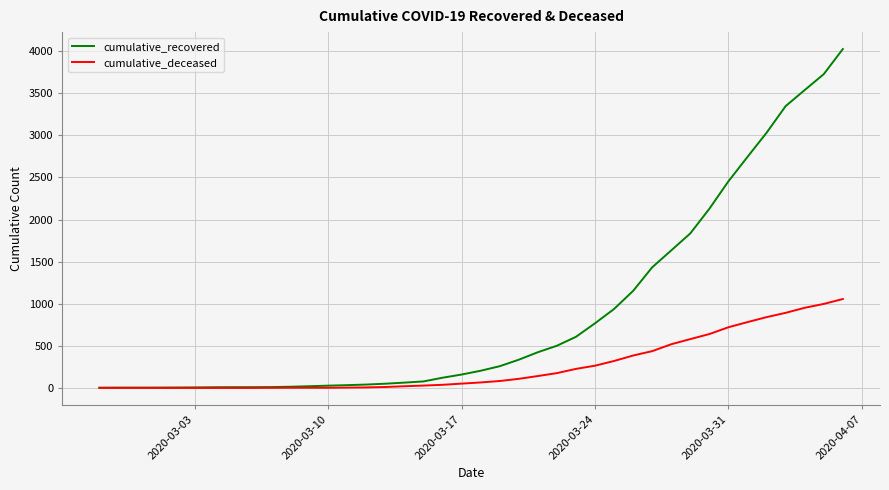

What are all the series names shown in the legend?

cumulative_recovered, cumulative_deceased